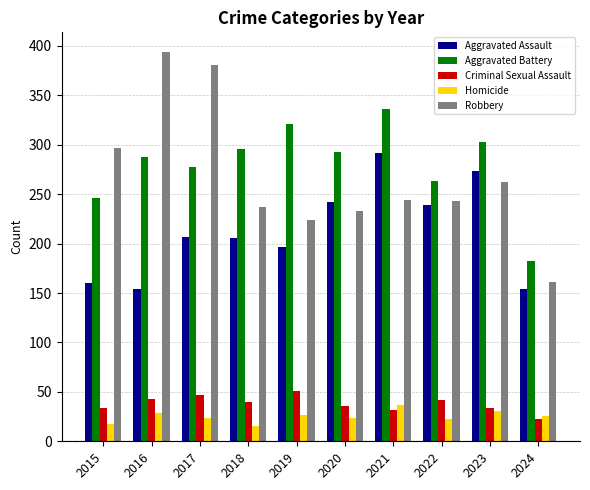

Where does the Criminal Sexual Assault series first go above 40?

2016